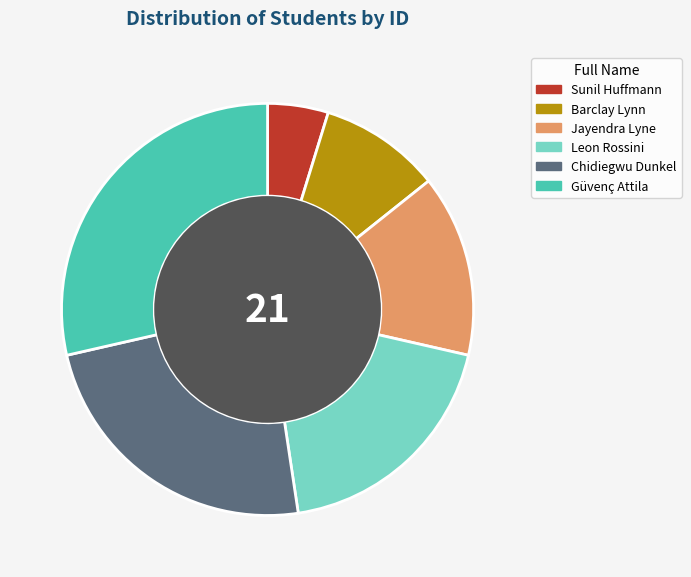

Combined, do Chidiegwu Dunkel and Barclay Lynn account for over 50%?

No